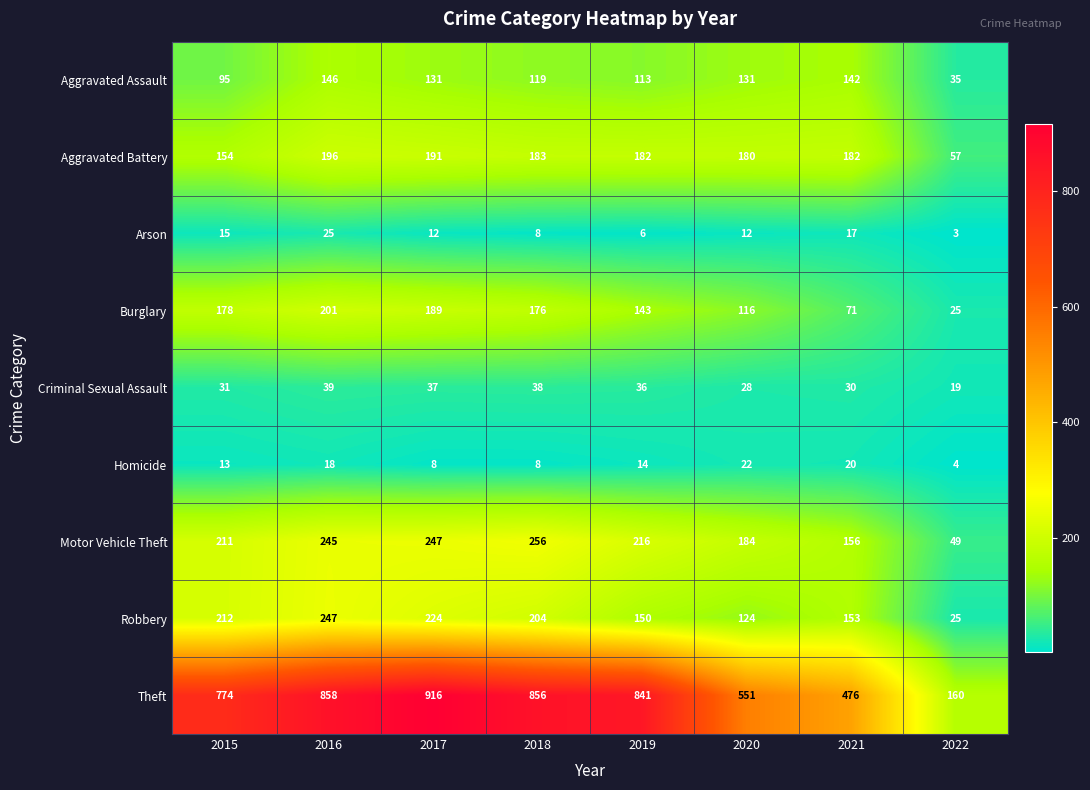

At how many categories does at least one series exceed 213?

7